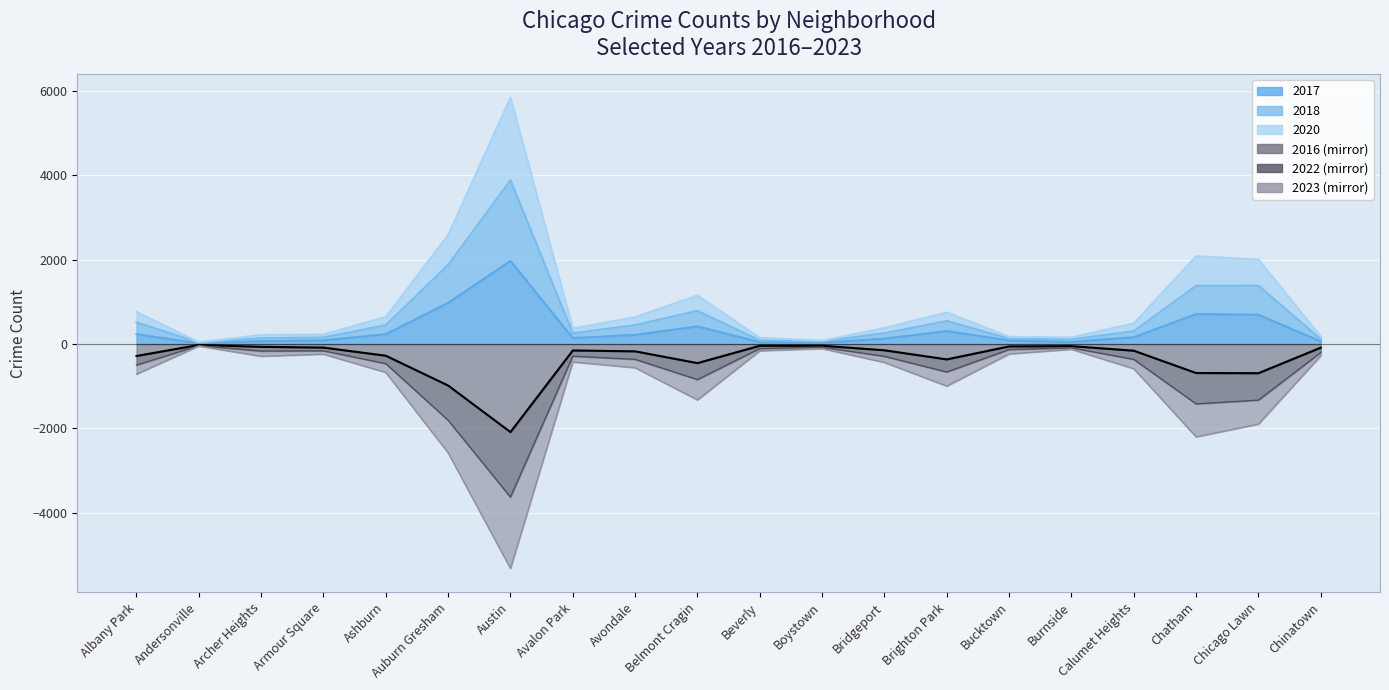

What is the smallest value displayed?

-5318